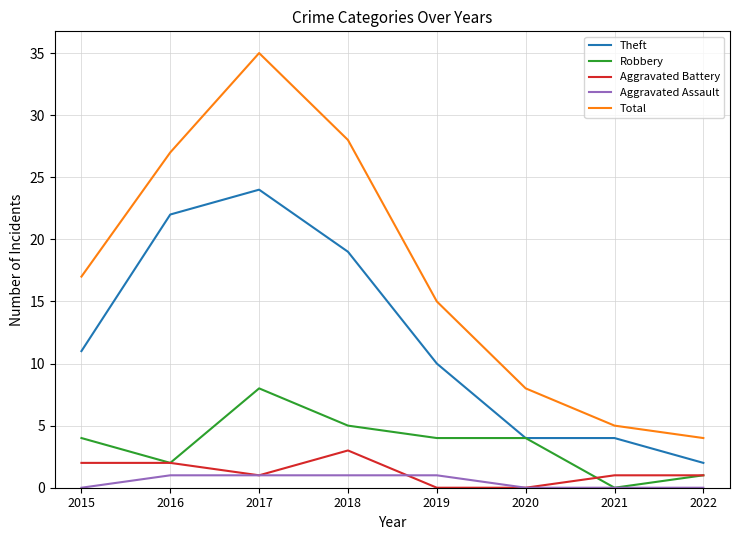

Between 2019 and 2021, which series saw the biggest shift?

Total